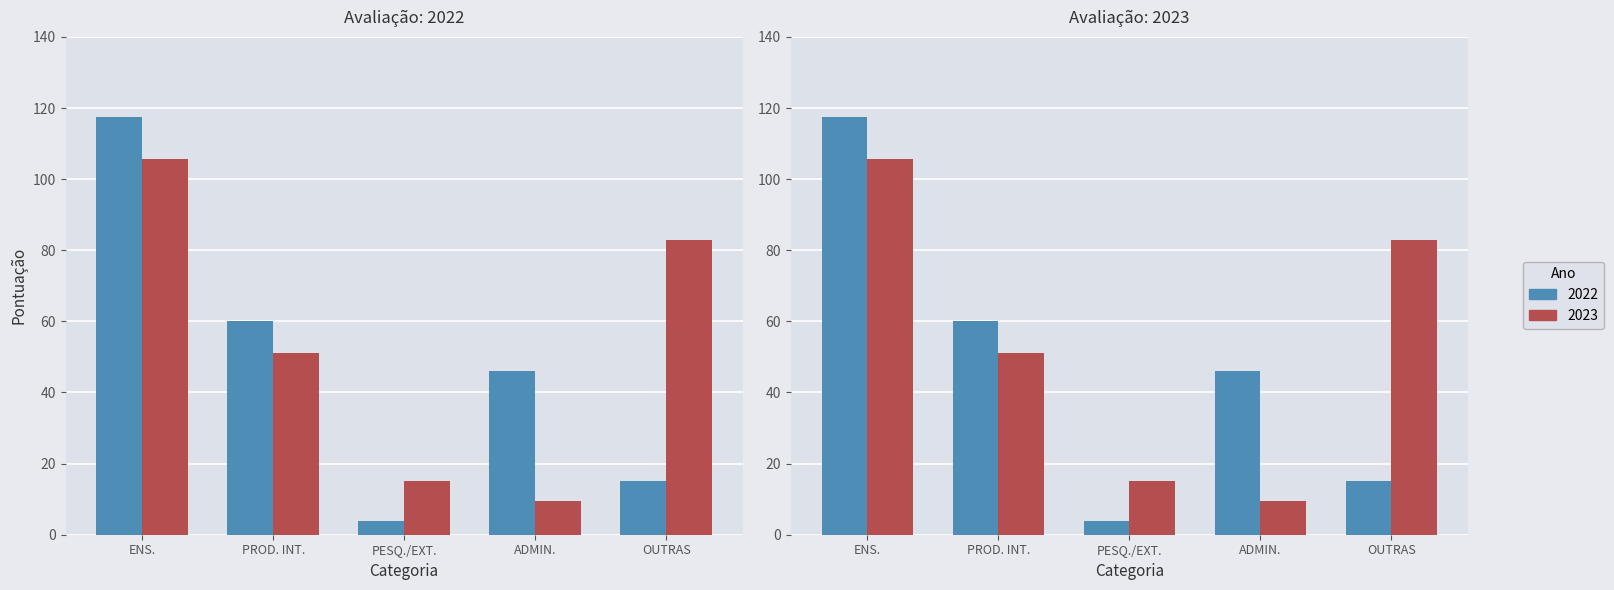

What is the greatest value displayed?

117.5